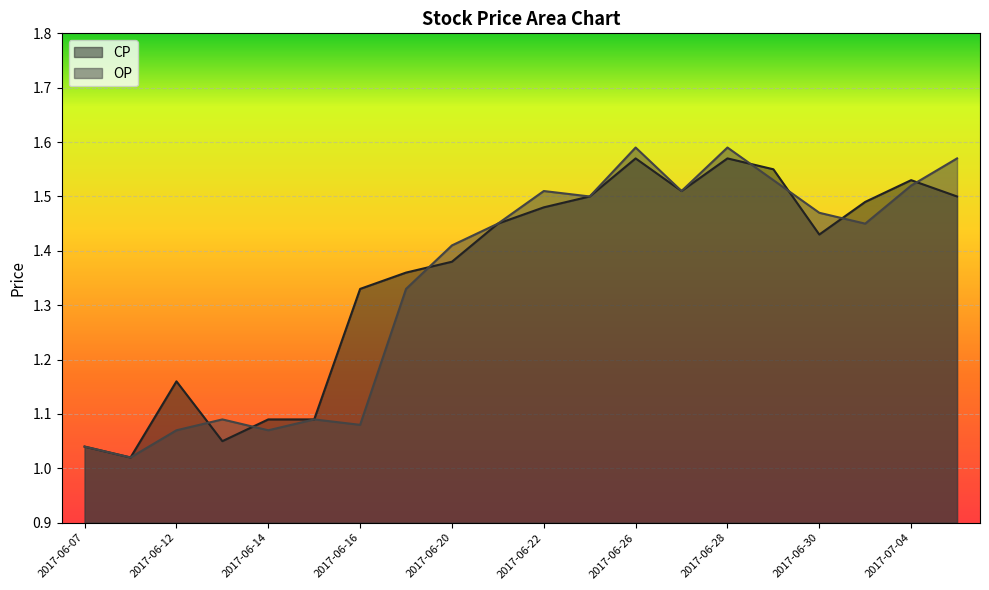

Read the CP value at 2017-06-30.

1.4